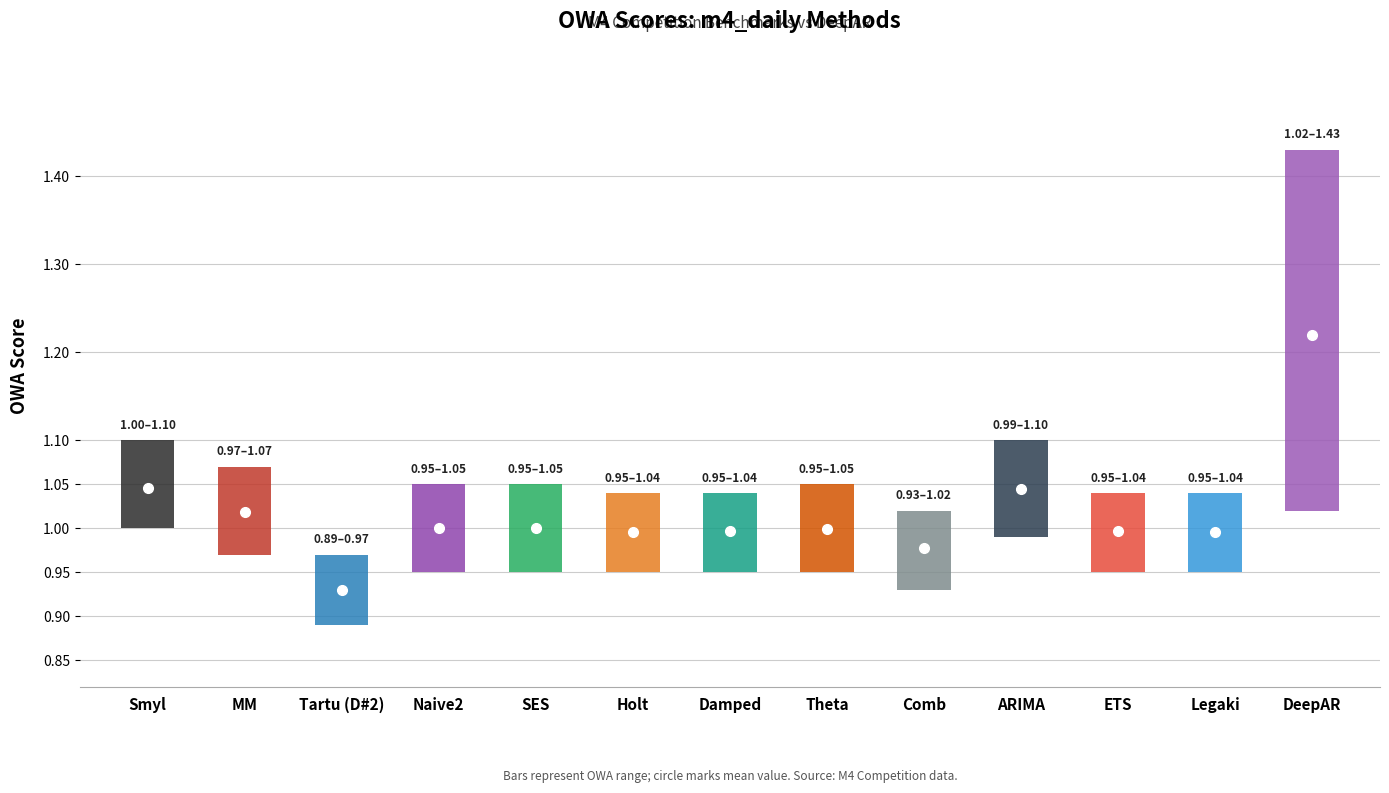

What is the difference between the second highest and minimum values?

0.1